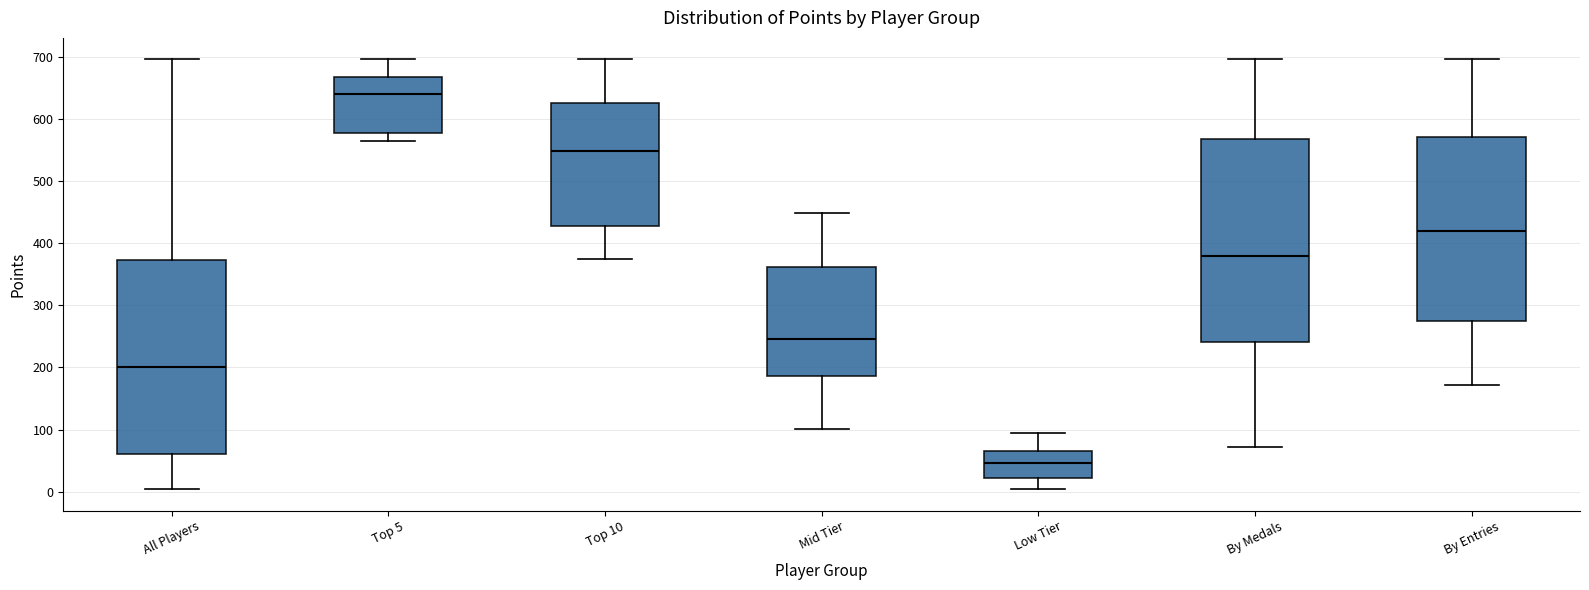

Which box has the highest median line?

Top 5